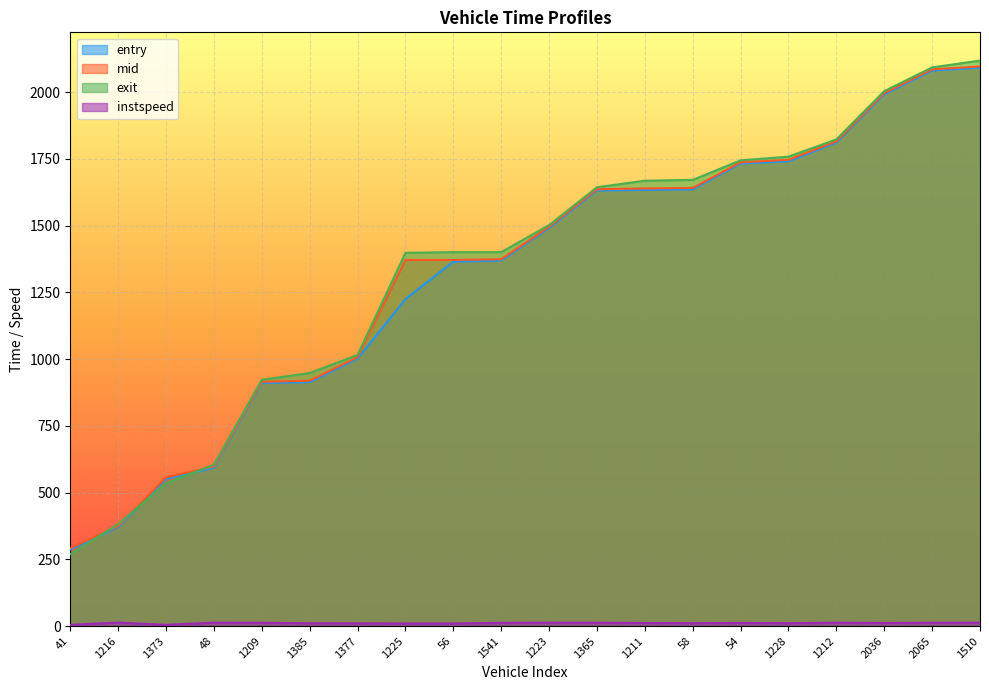

What is the difference between the entry values at 1209 and 1228?

830.4